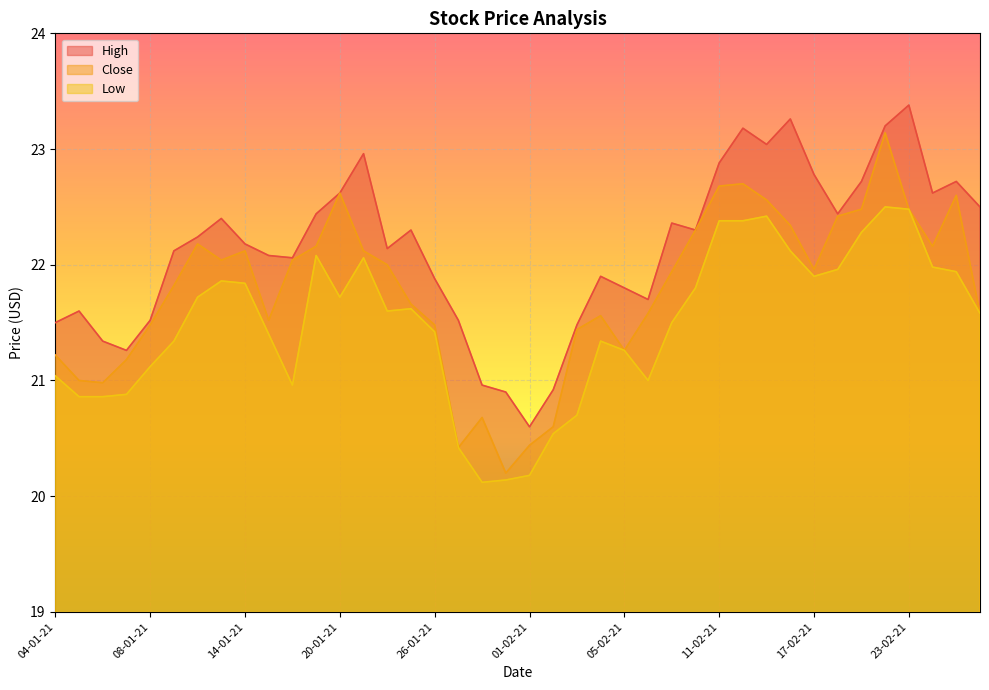

Which series has the widest spread of values?

Close